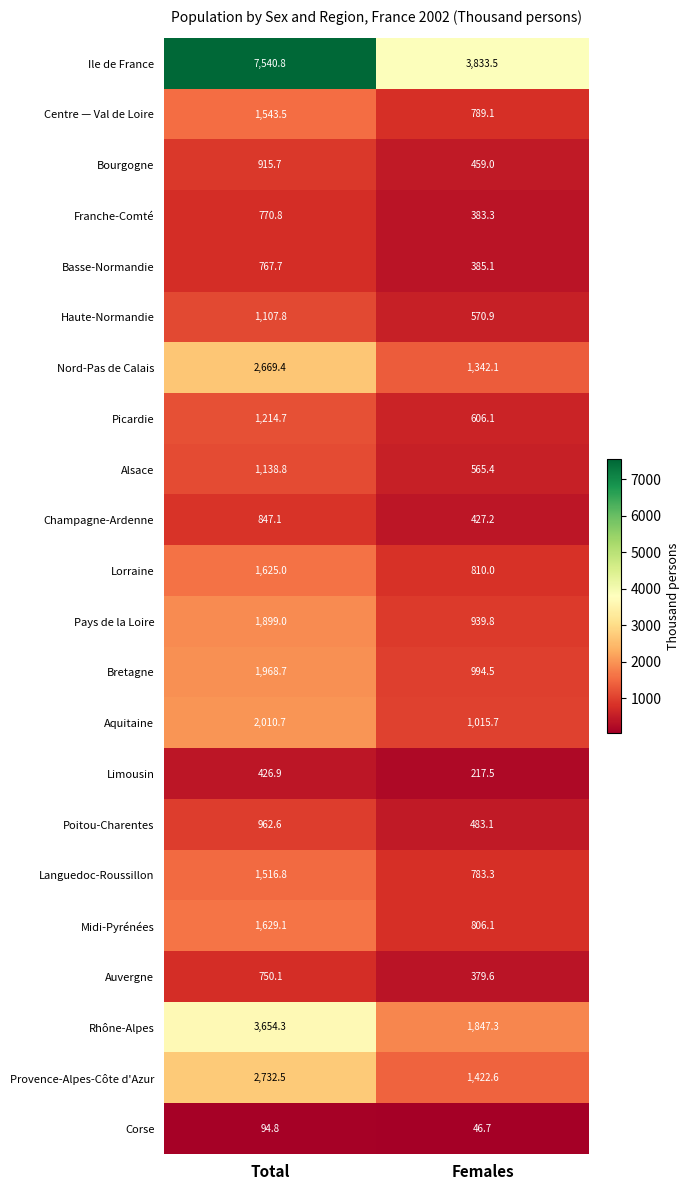

Rank the series at Females from highest to lowest value.

Ile de France, Rhône-Alpes, Provence-Alpes-Côte d'Azur, Nord-Pas de Calais, Aquitaine, Bretagne, Pays de la Loire, Lorraine, Midi-Pyrénées, Centre — Val de Loire, Languedoc-Roussillon, Picardie, Haute-Normandie, Alsace, Poitou-Charentes, Bourgogne, Champagne-Ardenne, Basse-Normandie, Franche-Comté, Auvergne, Limousin, Corse